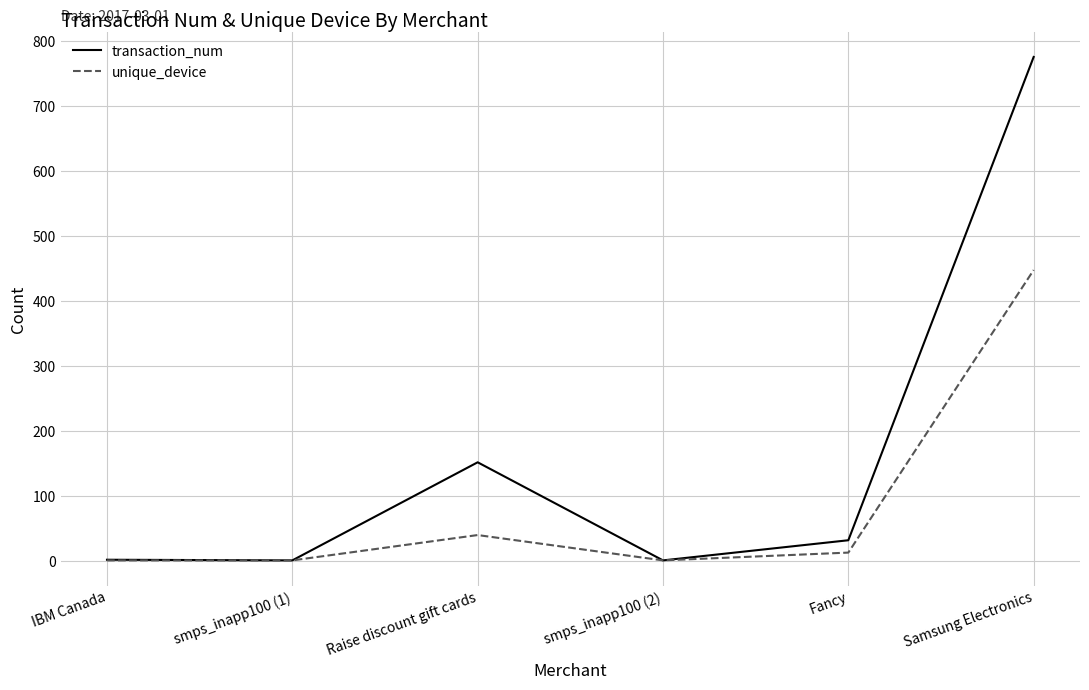

What is the difference between the maximum and minimum values in the unique_device series?

447